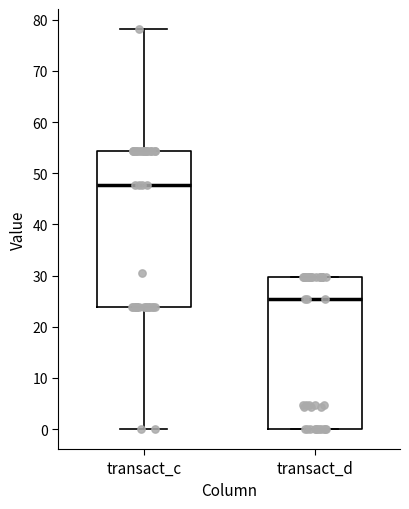

Where is the lower edge of the box for transact_d on the y-axis? The values are not printed on the chart, so give them approximately, as read against the axis.

0